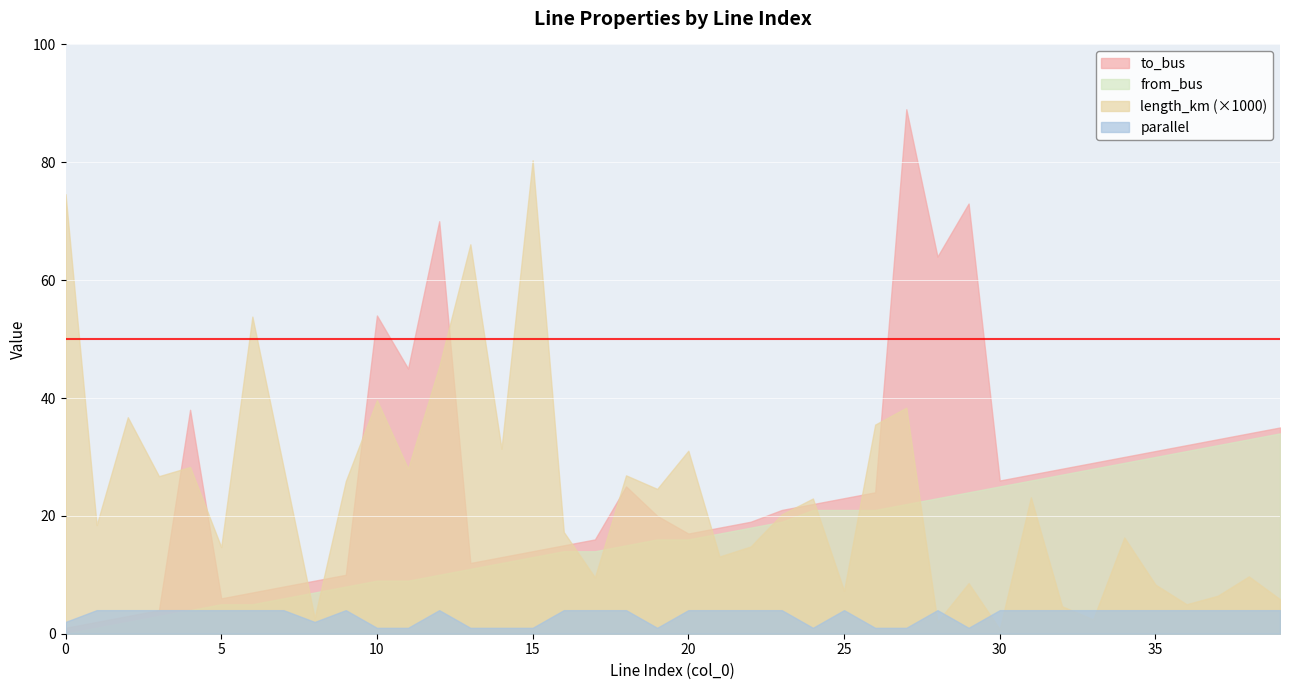

Reading left to right, what are all the values shown in this chart?

length_km: 0.1	0.0	0.0	0.0	0.0	0.0	0.1	0.0	0.0	0.0	0.0	0.0	0.0	0.1	0.0	0.1	0.0	0.0	0.0	0.0	0.0	0.0	0.0	0.0	0.0	0.0	0.0	0.0	0.0	0.0	0.0	0.0	0.0	0.0	0.0	0.0	0.0	0.0	0.0	0.0
to_bus: 1.0	2.0	3.0	4.0	38.0	6.0	7.0	8.0	9.0	10.0	54.0	45.0	70.0	12.0	13.0	14.0	15.0	16.0	25.0	20.0	17.0	18.0	19.0	21.0	22.0	23.0	24.0	89.0	64.0	73.0	26.0	27.0	28.0	29.0	30.0	31.0	32.0	33.0	34.0	35.0
from_bus: 0.0	1.0	2.0	3.0	4.0	5.0	5.0	6.0	7.0	8.0	9.0	9.0	10.0	11.0	12.0	13.0	14.0	14.0	15.0	16.0	16.0	17.0	18.0	19.0	21.0	21.0	21.0	22.0	23.0	24.0	25.0	26.0	27.0	28.0	29.0	30.0	31.0	32.0	33.0	34.0
parallel: 2.0	4.0	4.0	4.0	4.0	4.0	4.0	4.0	2.0	4.0	1.0	1.0	4.0	1.0	1.0	1.0	4.0	4.0	4.0	1.0	4.0	4.0	4.0	4.0	1.0	4.0	1.0	1.0	4.0	1.0	4.0	4.0	4.0	4.0	4.0	4.0	4.0	4.0	4.0	4.0